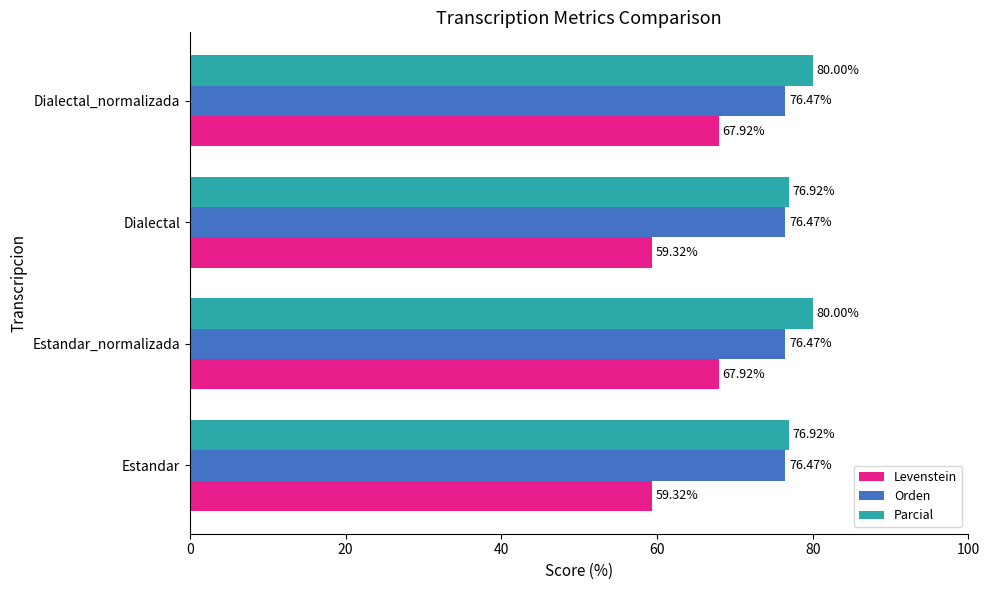

Count the number of data series in this chart.

3